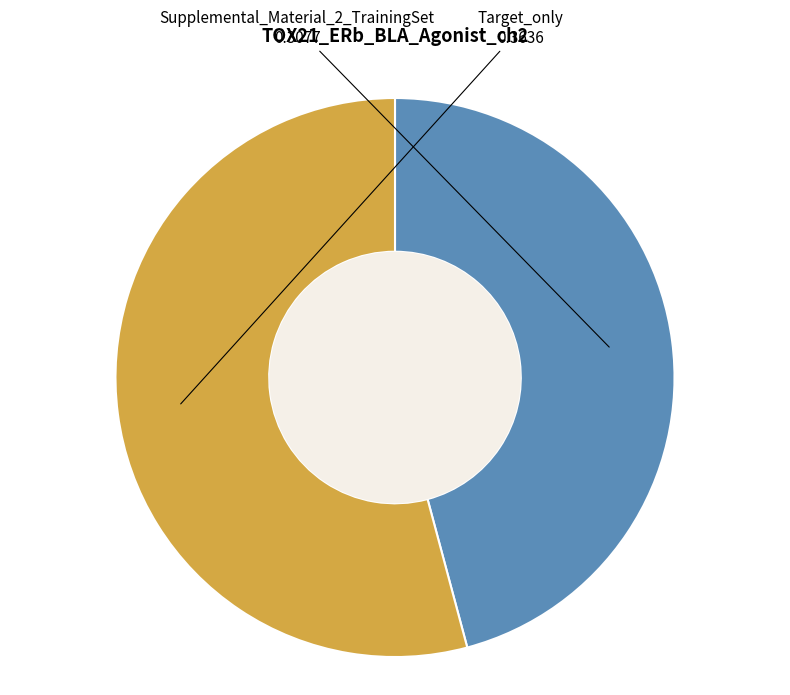

Does Target_only represent more than half of the total?

Yes